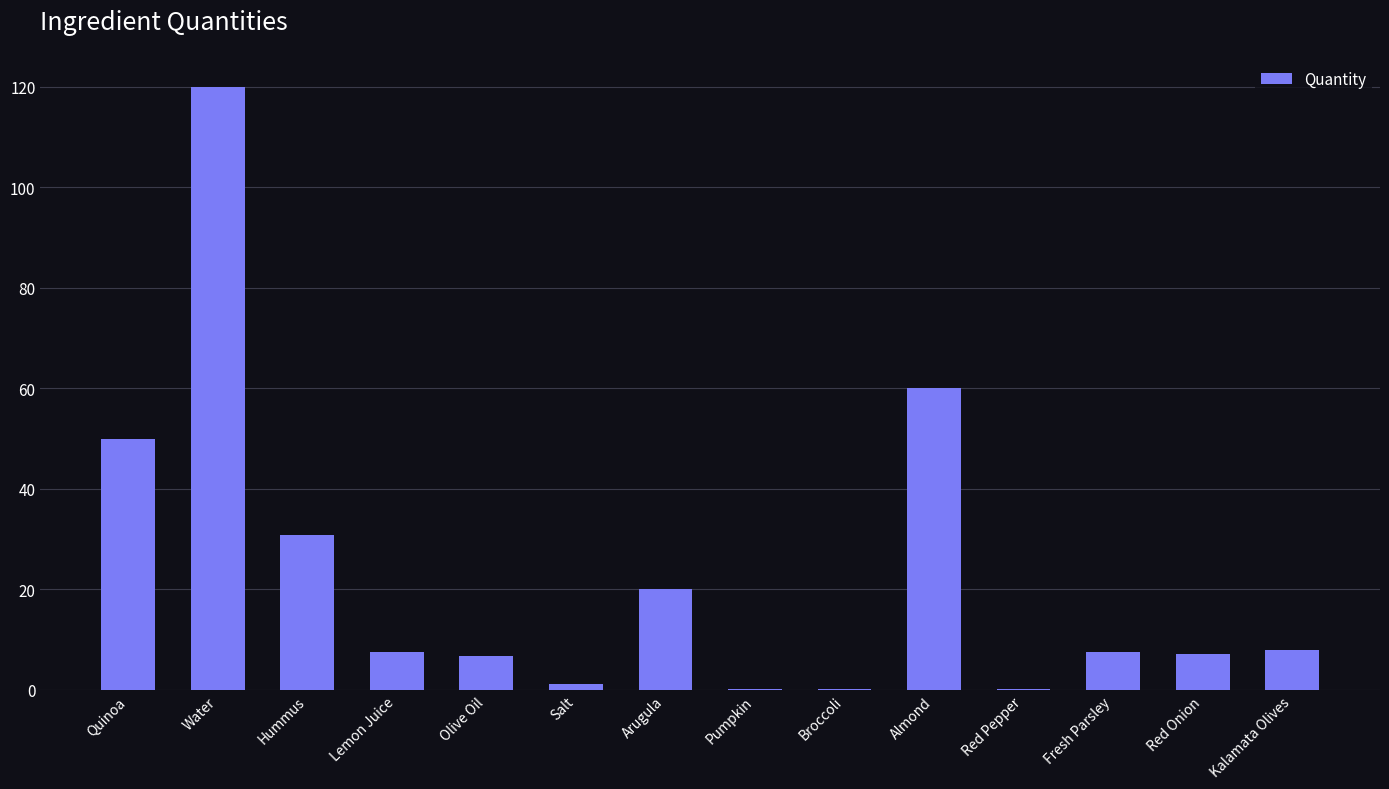

Which has a higher value, Lemon Juice or Arugula?

Arugula